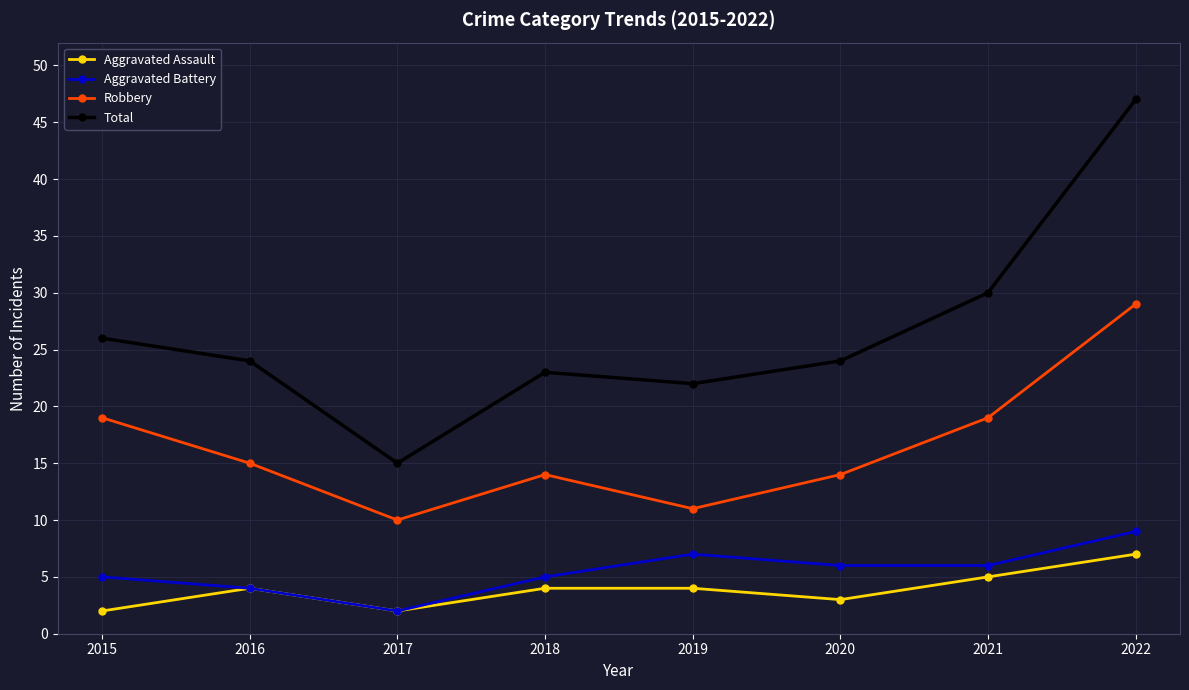

Which series has the largest range (max minus min)?

Total